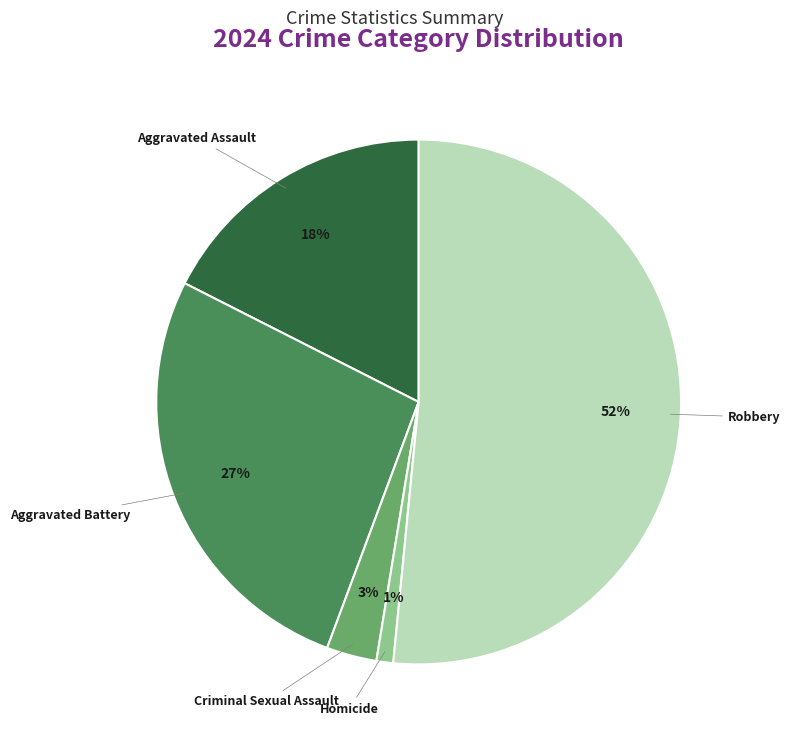

True or false: Criminal Sexual Assault accounts for 3% of the total.

True